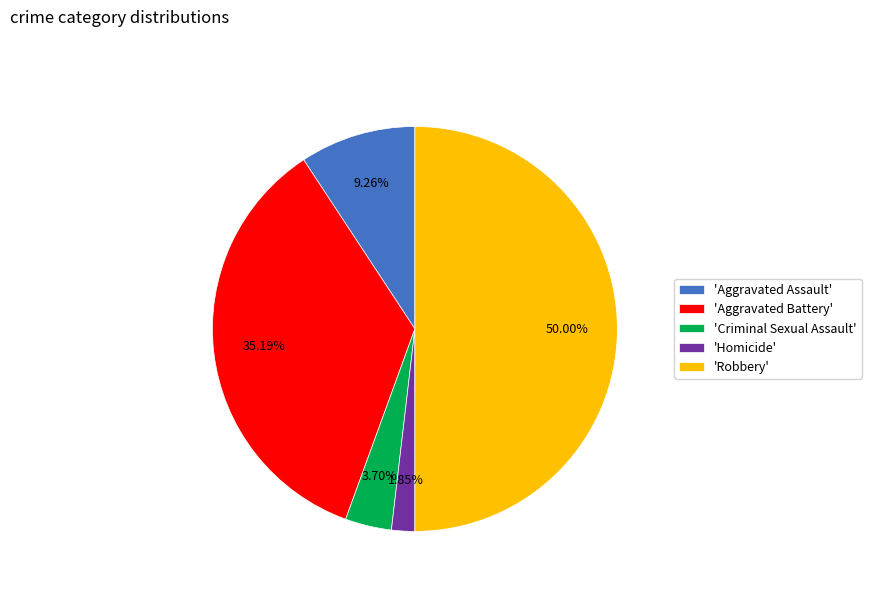

Which has a higher value, 'Aggravated Assault' or 'Robbery'?

'Robbery'